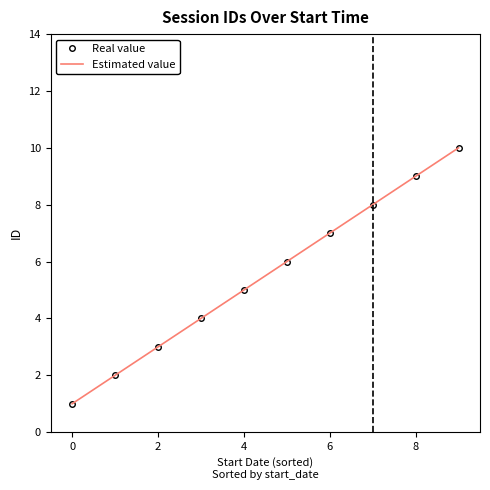

What are all the series names shown in the legend?

Real value, Estimated value